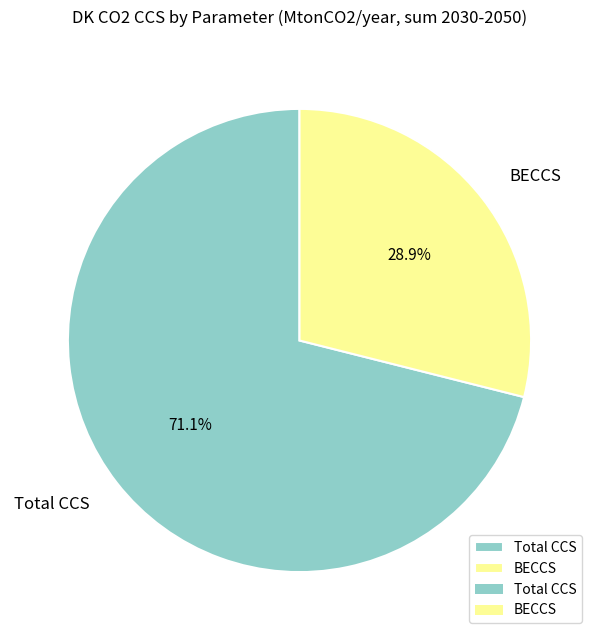

How many segments does this pie chart have?

2